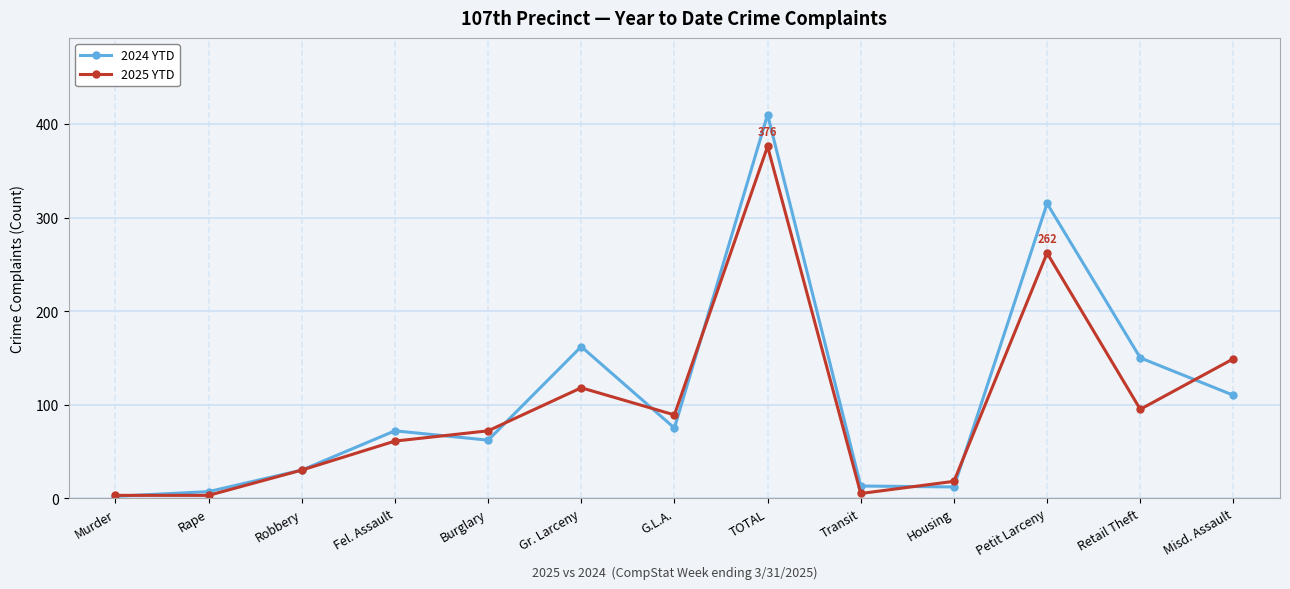

What is the total value across all series at Robbery?

60